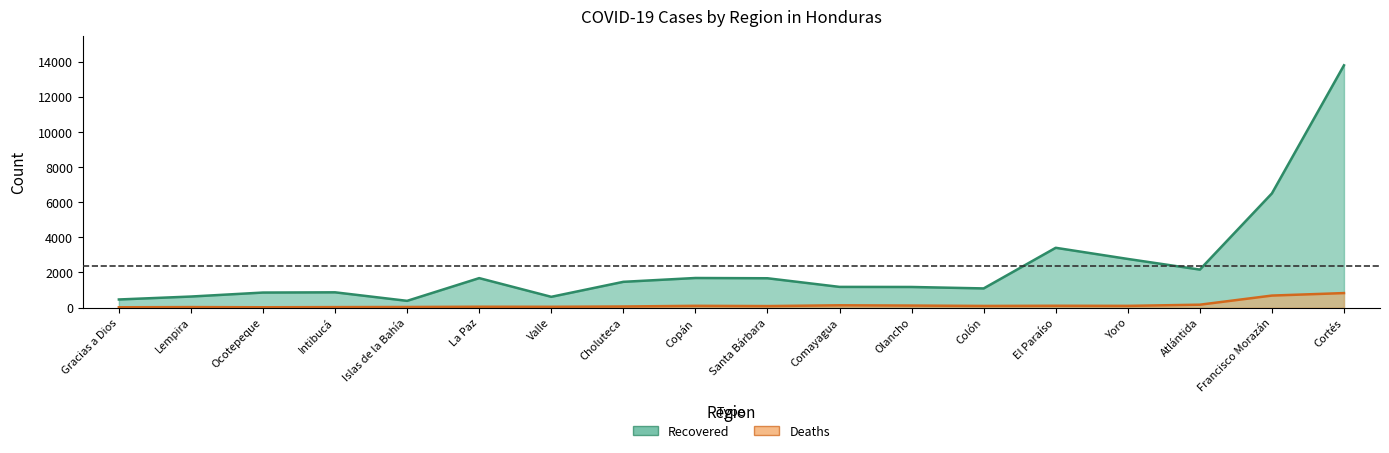

What is the difference between the Recovered values at Valle and Colón?

478